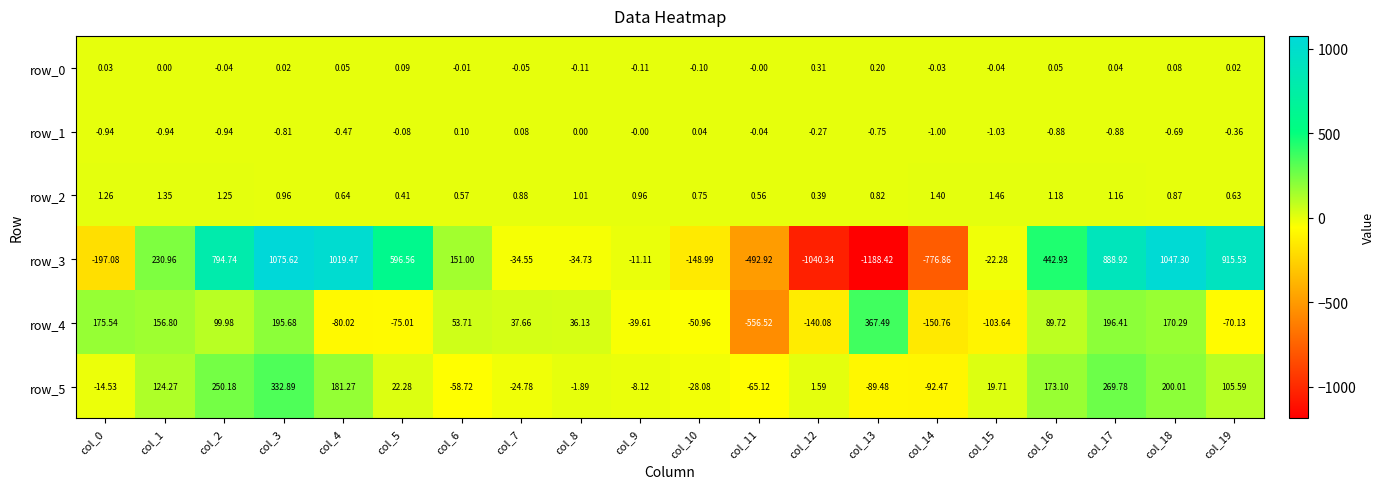

Is the value of row_4 at col_19 greater than the value of row_2 at col_16?

No